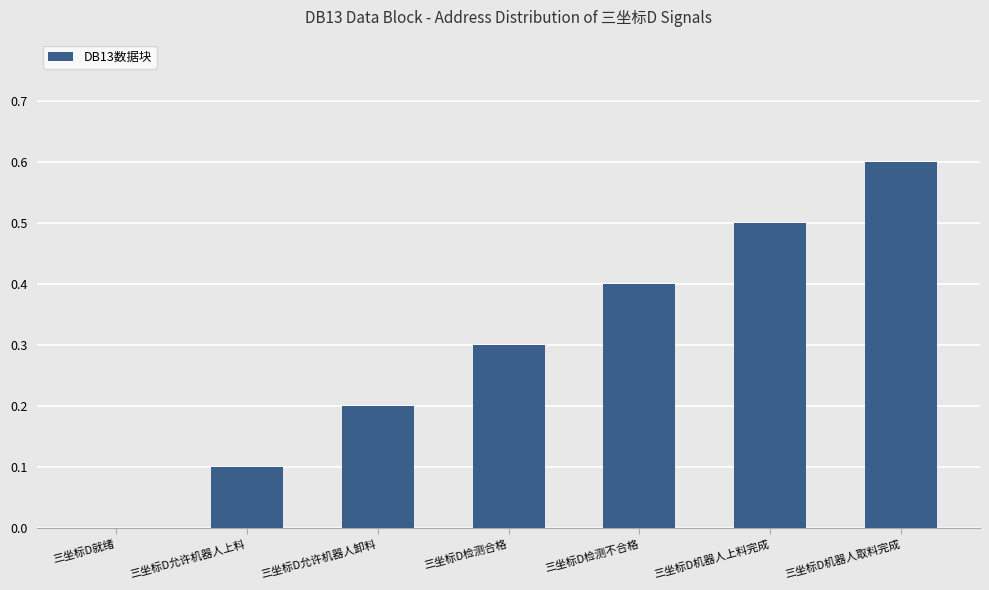

What is the sum of the values at 三坐标D检测合格 and 三坐标D机器人上料完成?

0.8